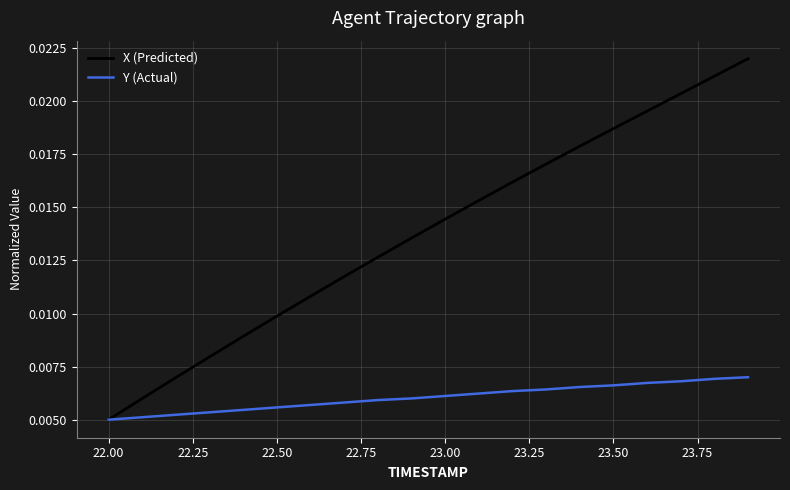

Does the chart display data point markers on the line(s)?

No